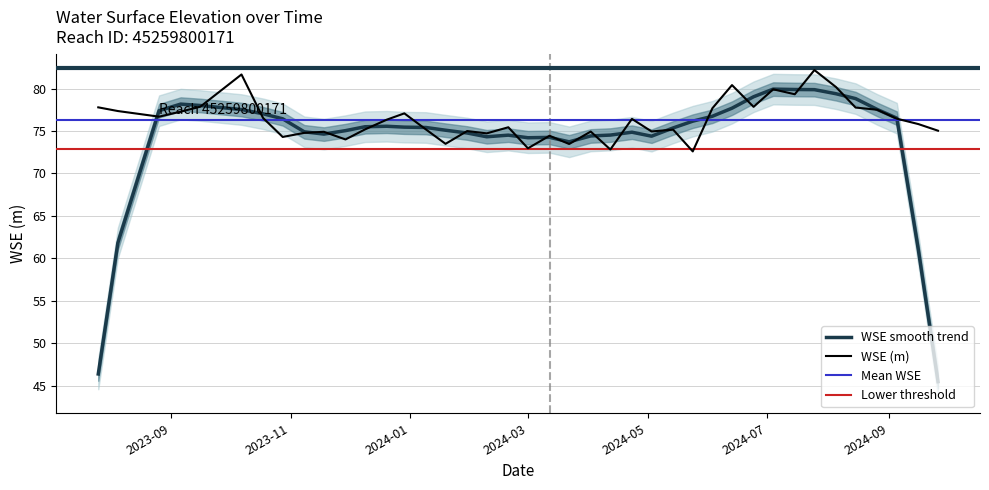

What is the maximum value for WSE (m)?

82.2